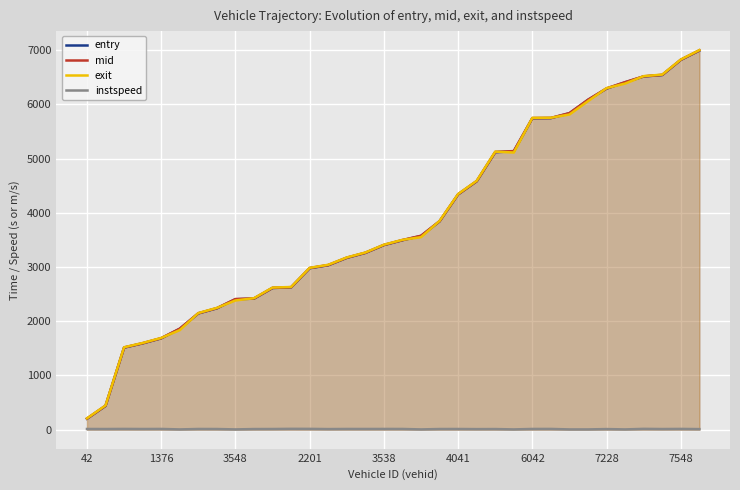

What is the difference between the highest and lowest values at 19?

3839.2